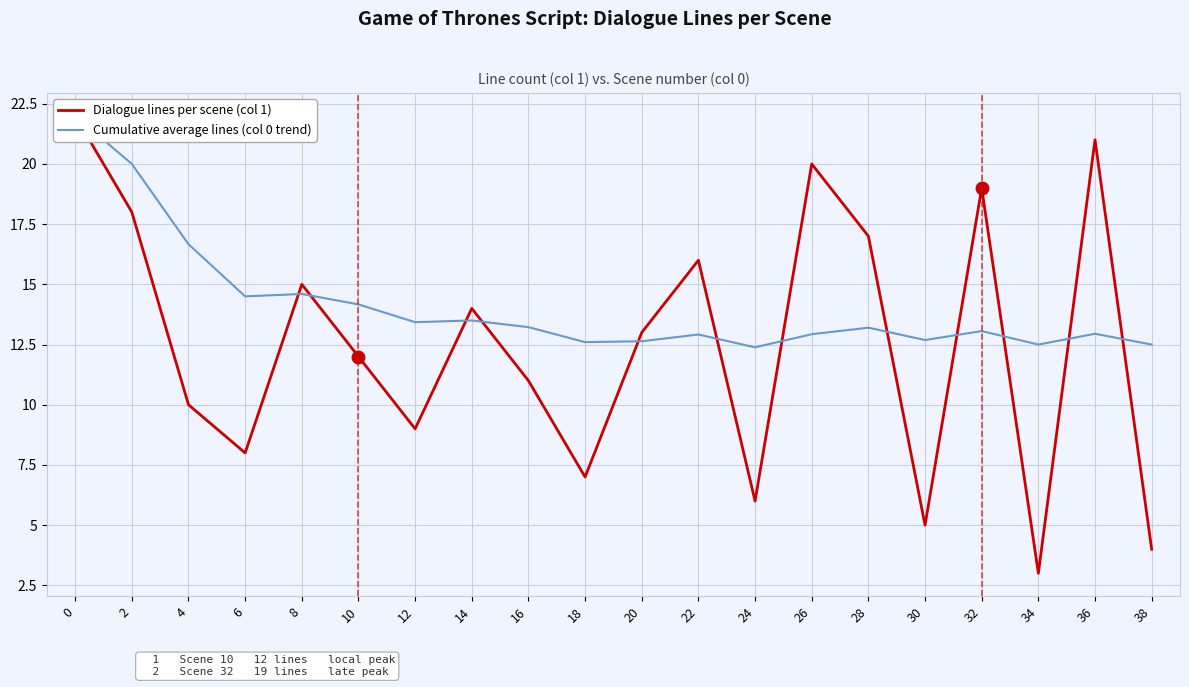

Rank the series by their average value, from lowest to highest.

Dialogue lines per scene (col 1), Cumulative average lines (col 0 trend)